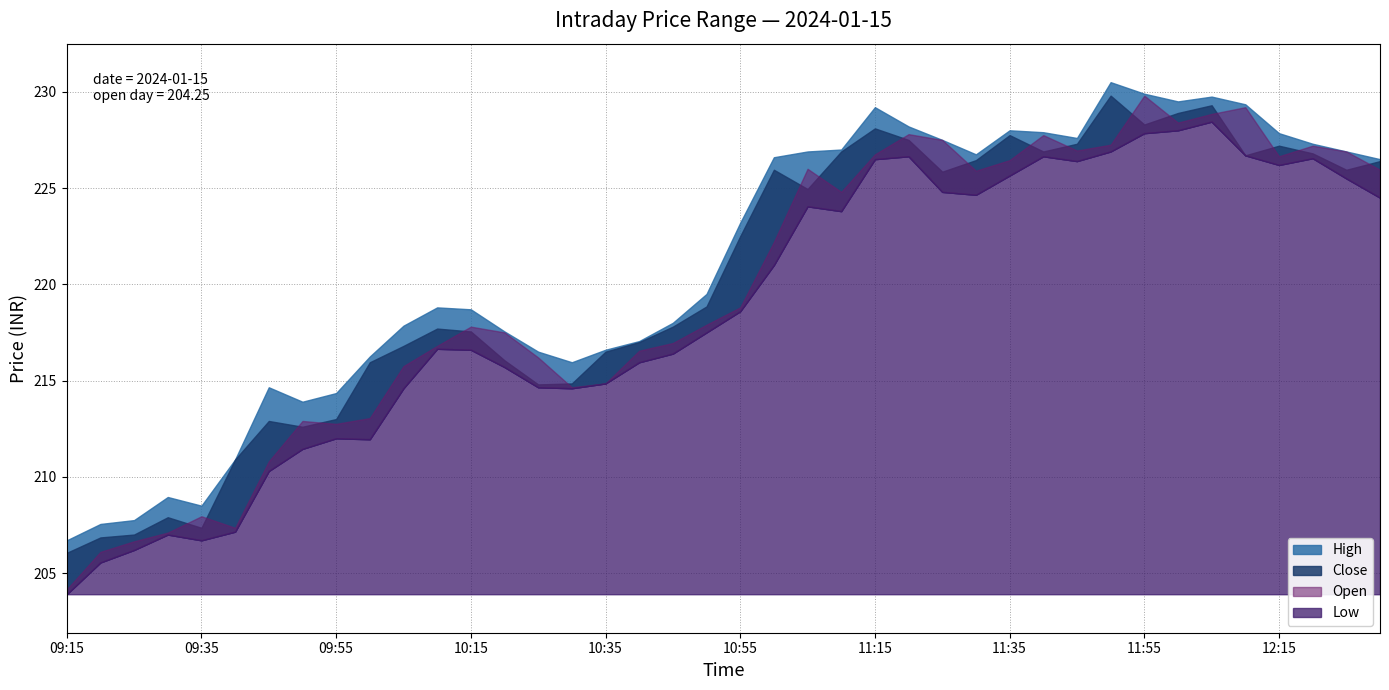

What is the difference between the maximum and minimum values in the Low series?

24.5